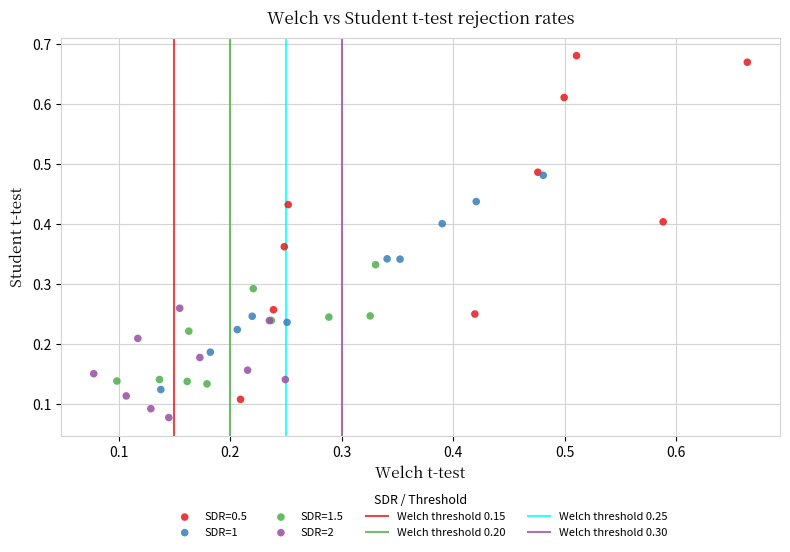

Which series contains the highest Y value?

SDR=0.5